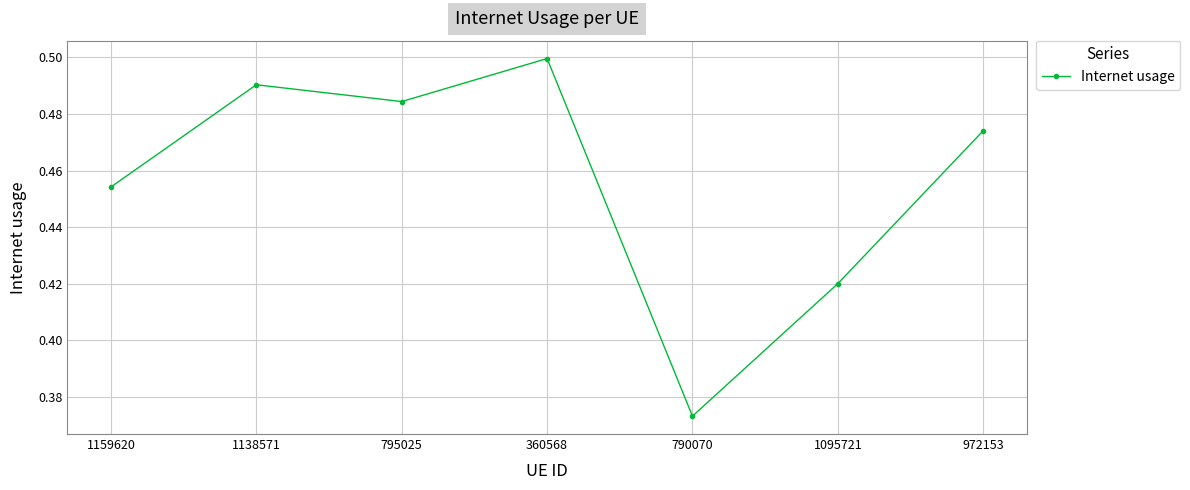

The value at 795025 is 0.5. True or false?

True